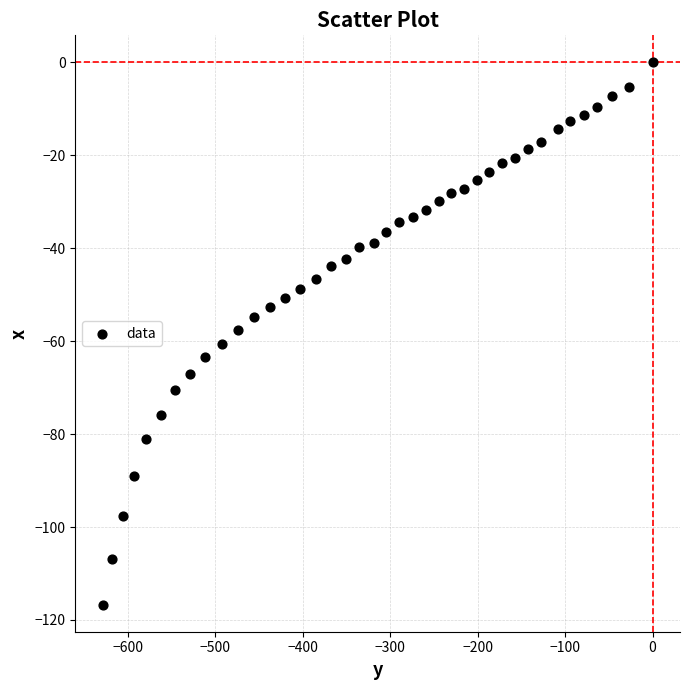

What is the range of Y values (max minus min)?

116.7